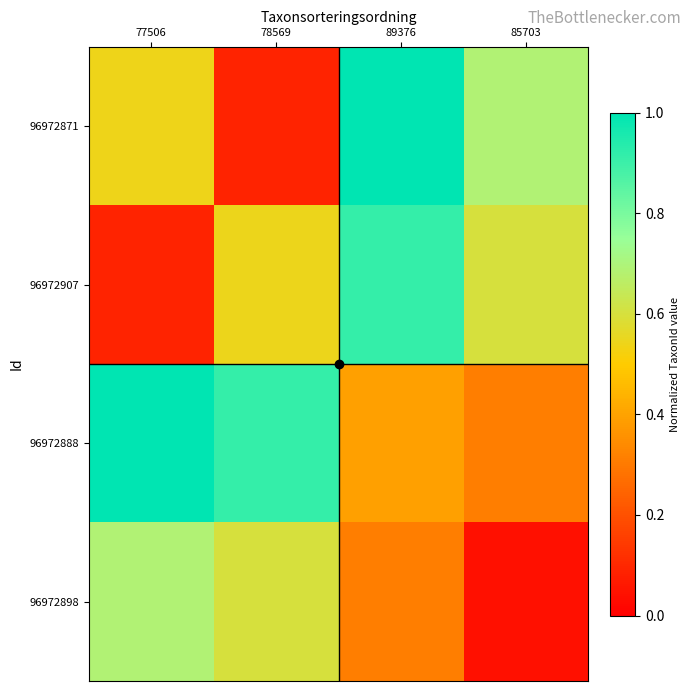

Reading right to left, what are all the values shown in this chart?

96972871: 85703=0.7	89376=1.0	78569=0.1	77506=0.5
96972907: 85703=0.6	89376=0.9	78569=0.5	77506=0.1
96972888: 85703=0.3	89376=0.4	78569=0.9	77506=1.0
96972898: 85703=0.0	89376=0.3	78569=0.6	77506=0.7